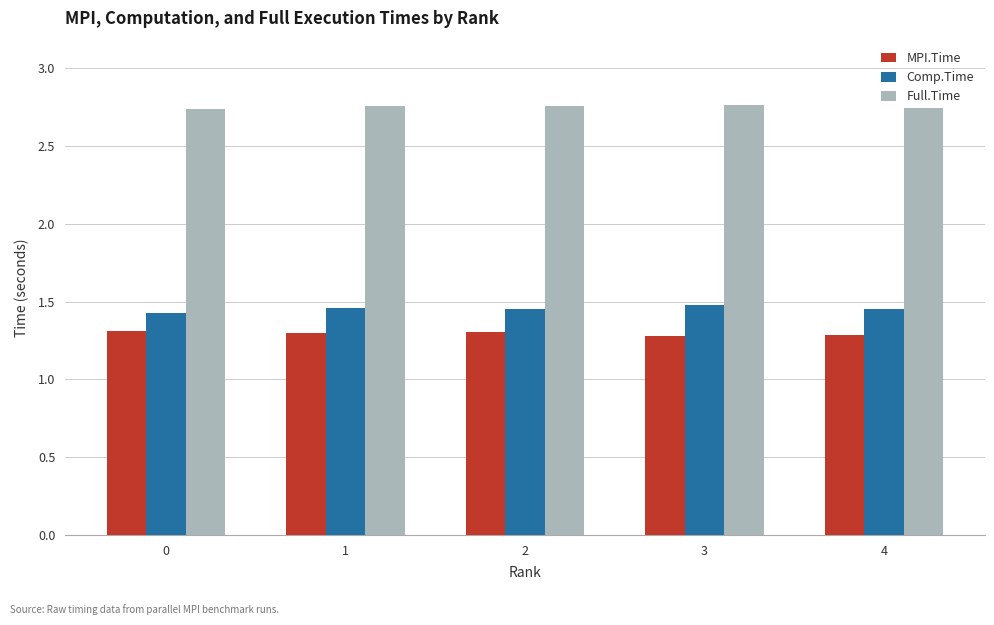

Count the MPI.Time values in the range 1 to 2.

5